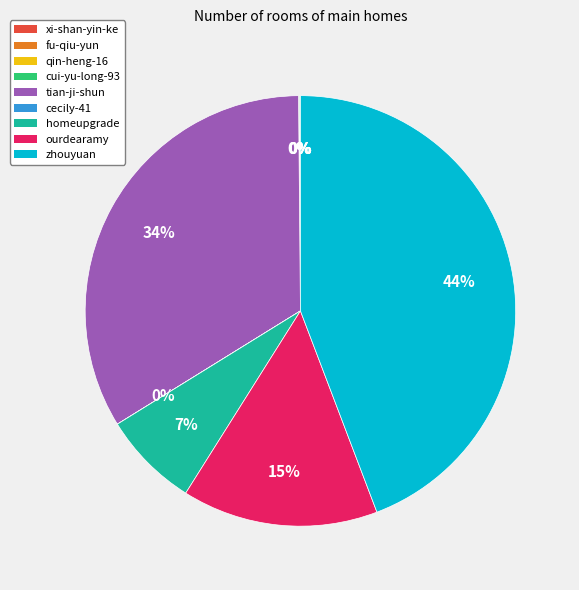

Is there any slice that represents more than half of the pie?

No